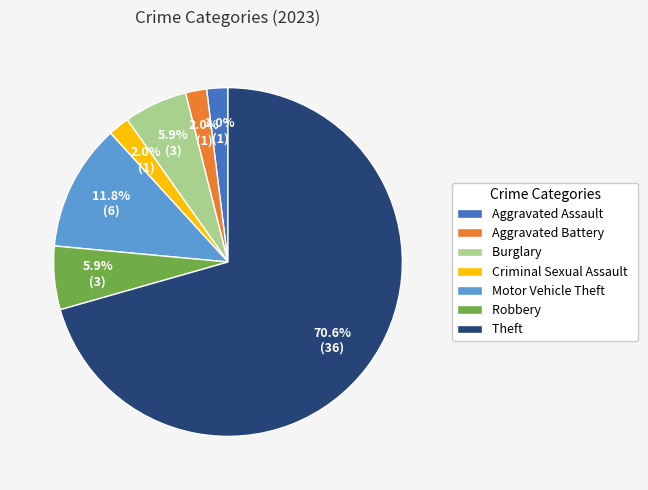

How many slices are in this pie chart?

7